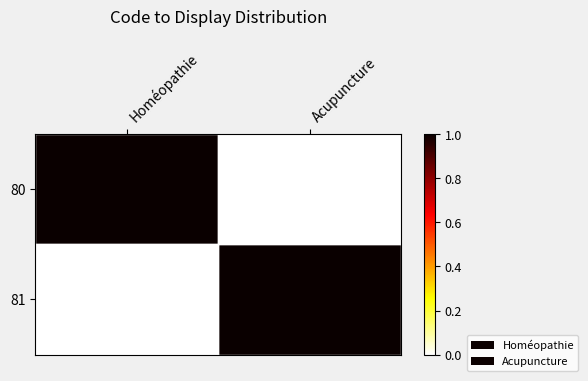

At which category is the sum across all series the highest?

Homéopathie